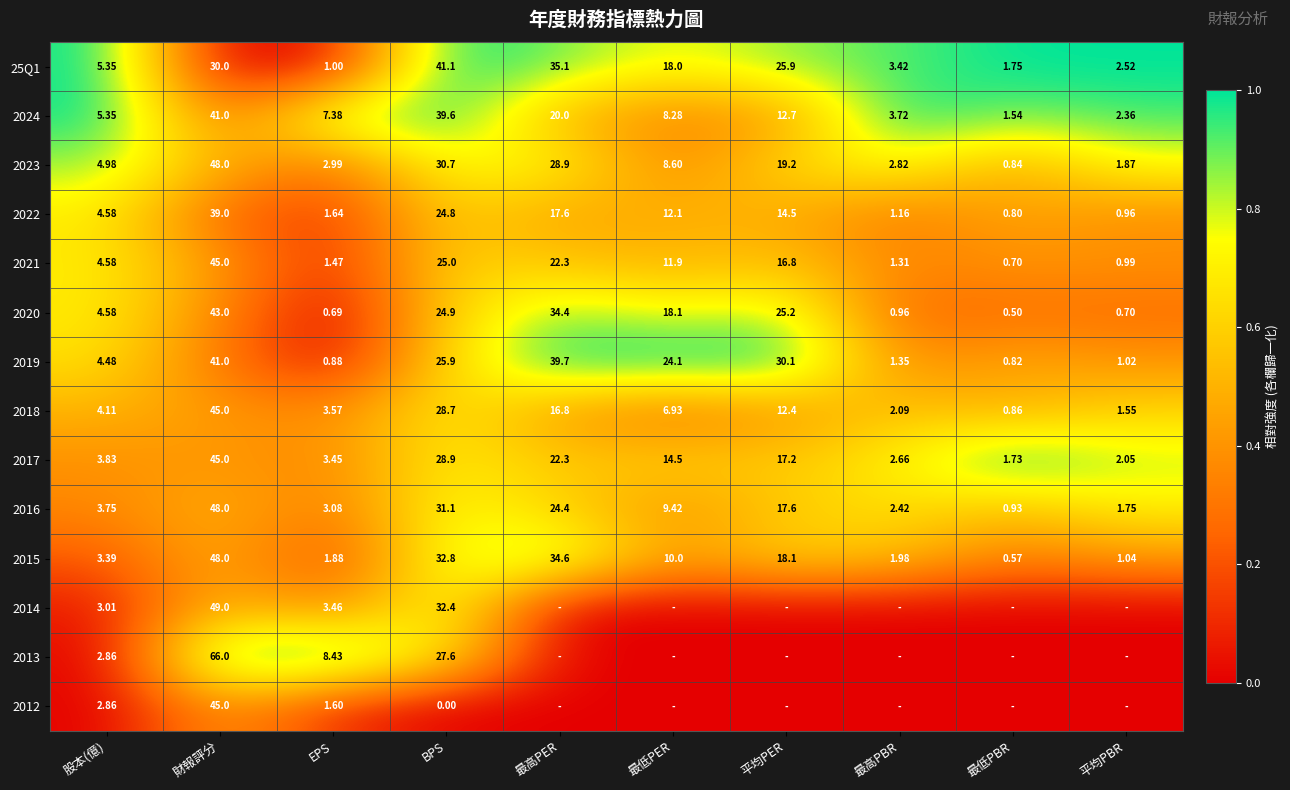

Is it true that 2013 equals 1.6 at 財報評分?

False